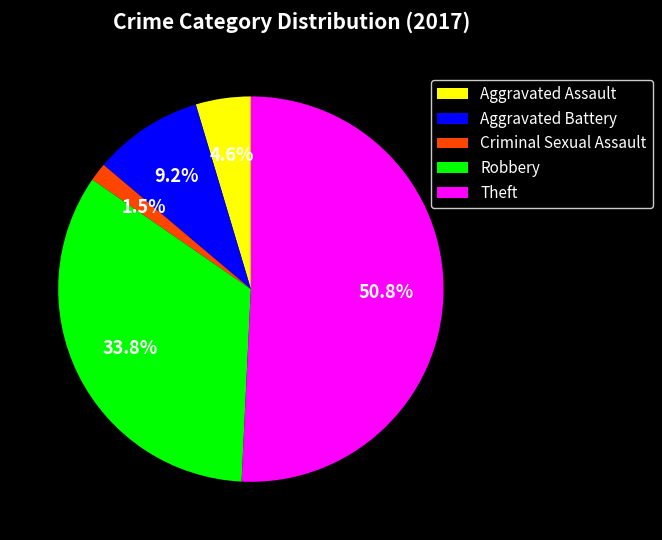

Does Theft represent more than half of the total?

Yes